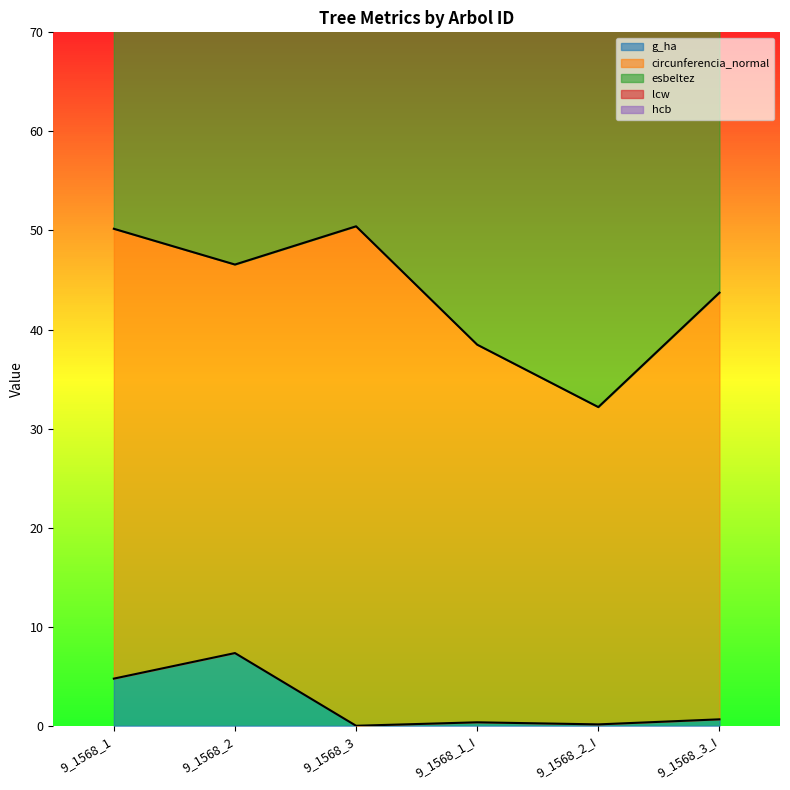

Is it true that hcb equals 3.9 at 9_1568_2_I?

False